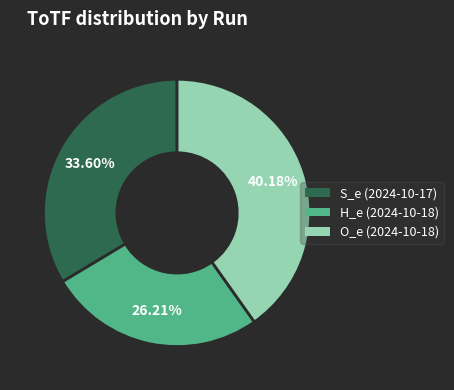

Does any single category account for the majority?

No